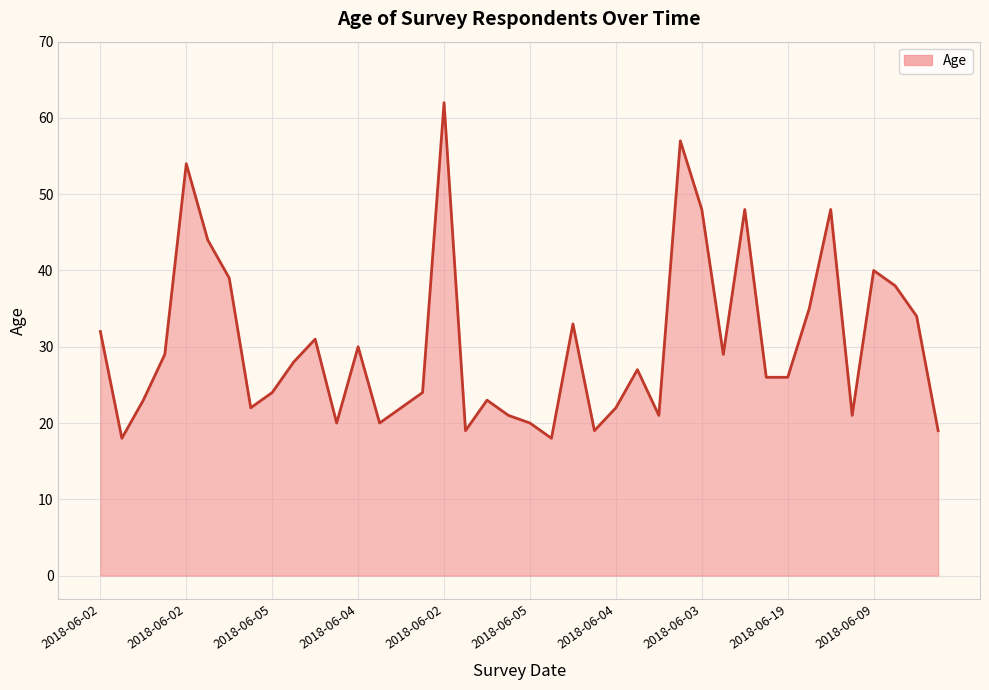

What is the greatest value displayed?

62